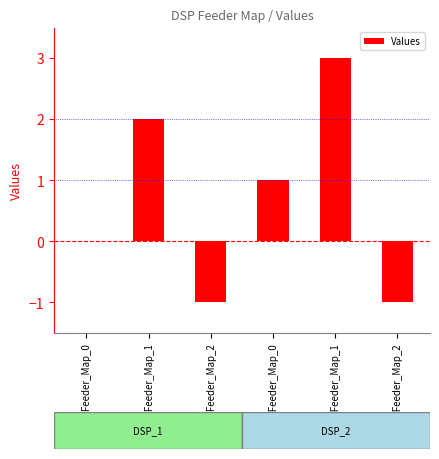

What is the average value?

1